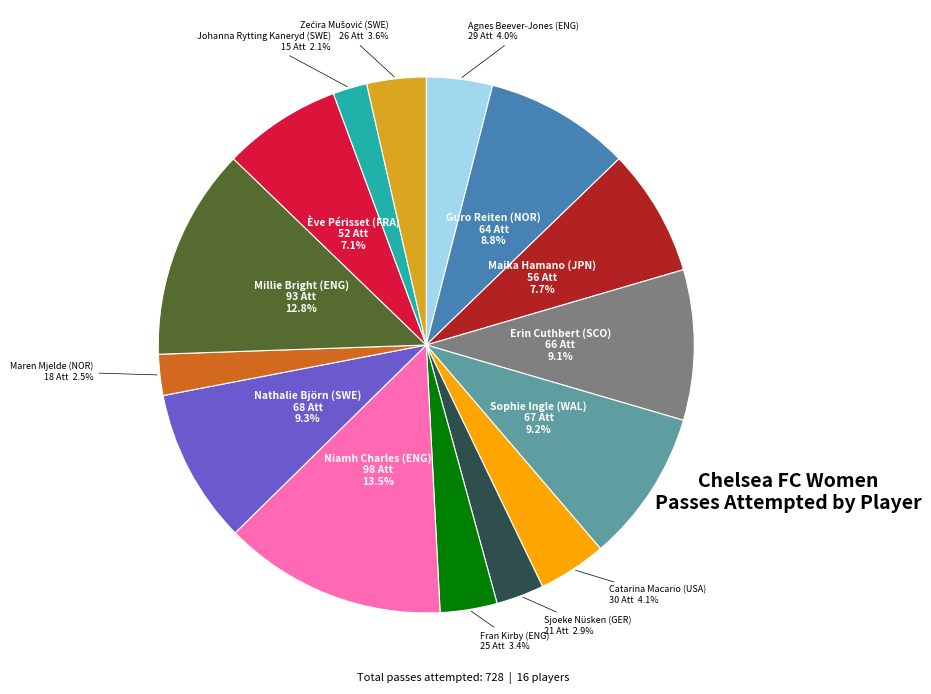

Is there any slice that represents more than half of the pie?

No